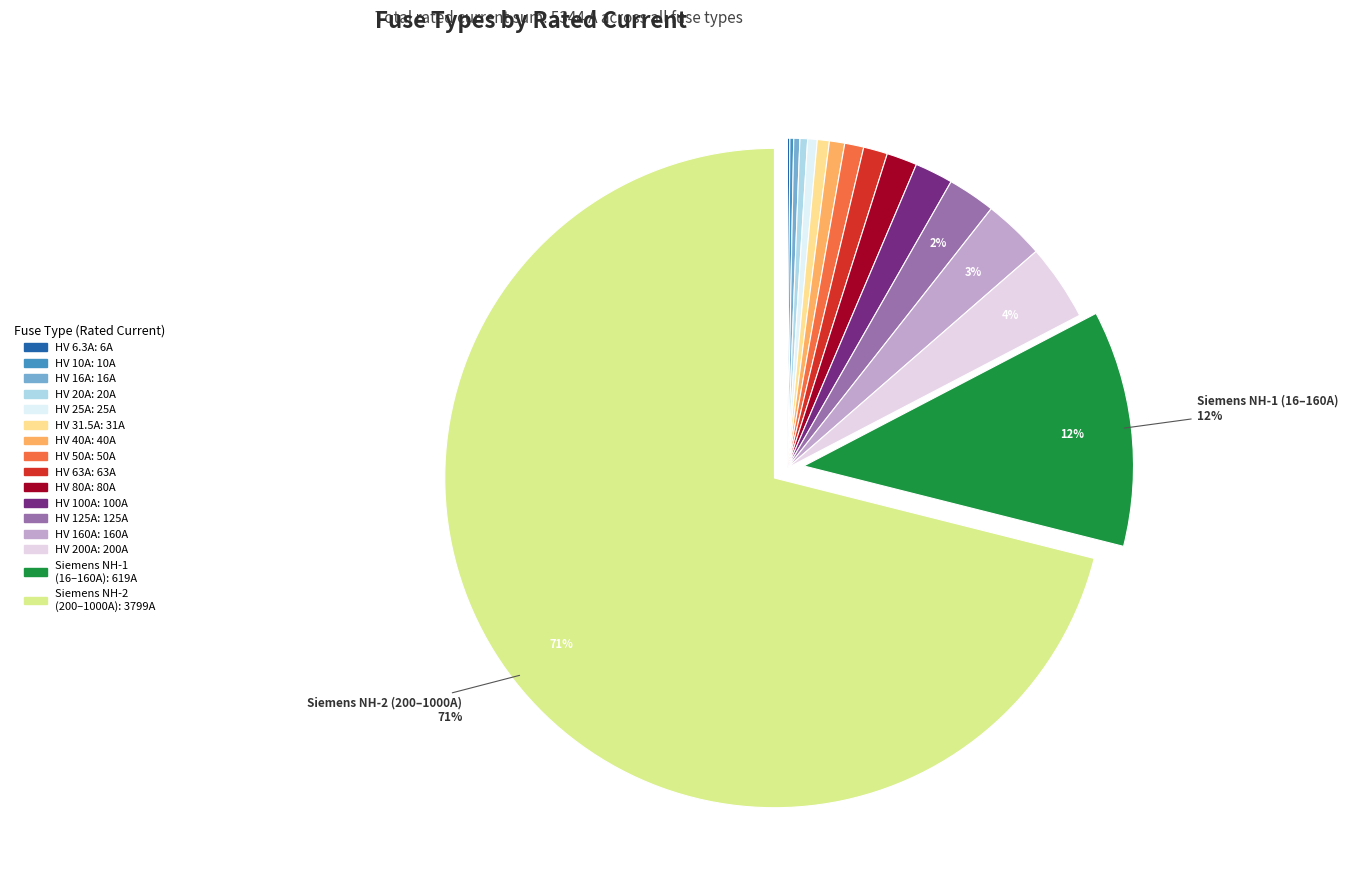

Which slice is the largest?

Siemens NH-2